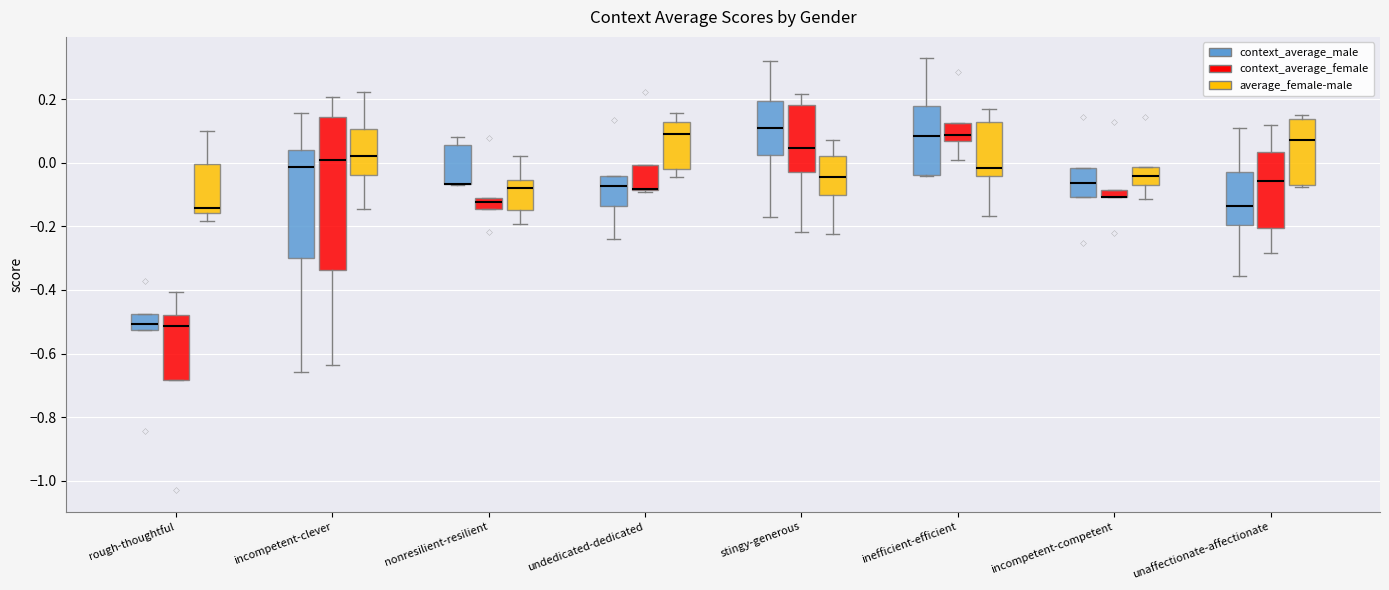

Which box is the tallest, from its lower edge to its upper edge?

incompetent-clever (context_average_female)